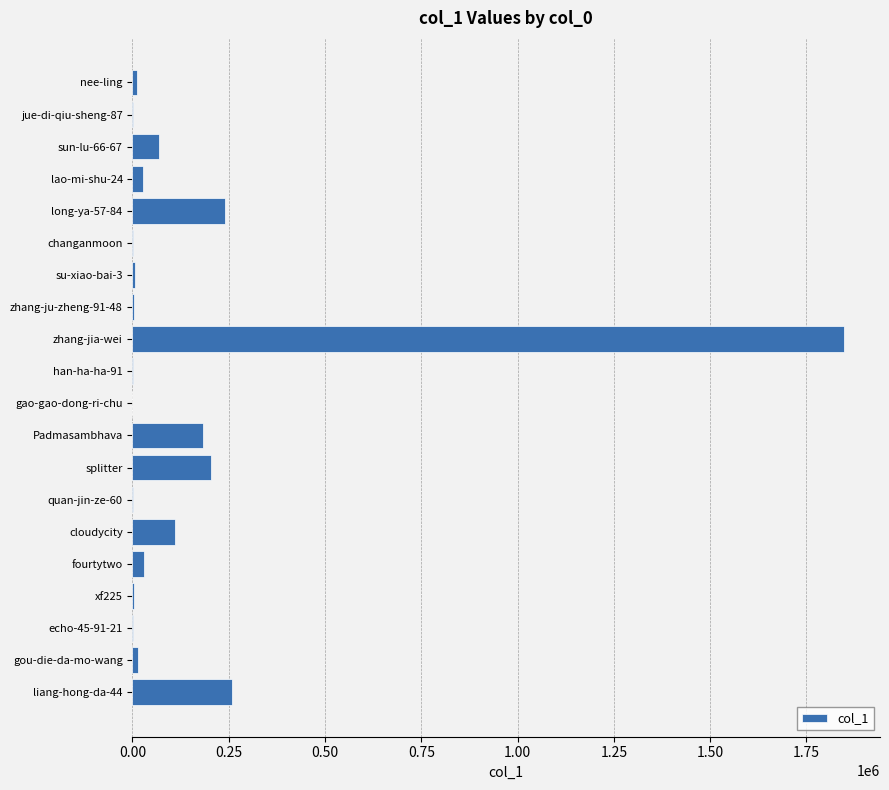

At which category does the chart reach its peak across all series?

zhang-jia-wei